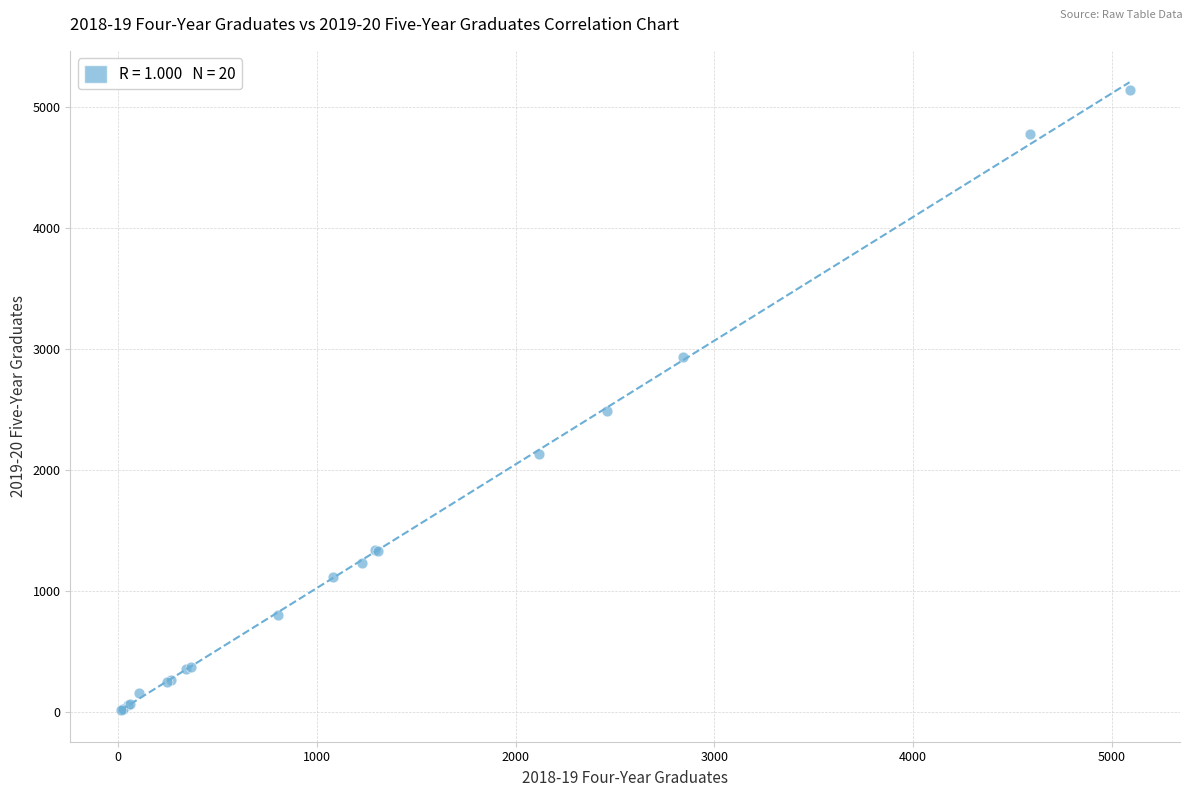

What Y value in the scatter plot is closest to 2577?

2491